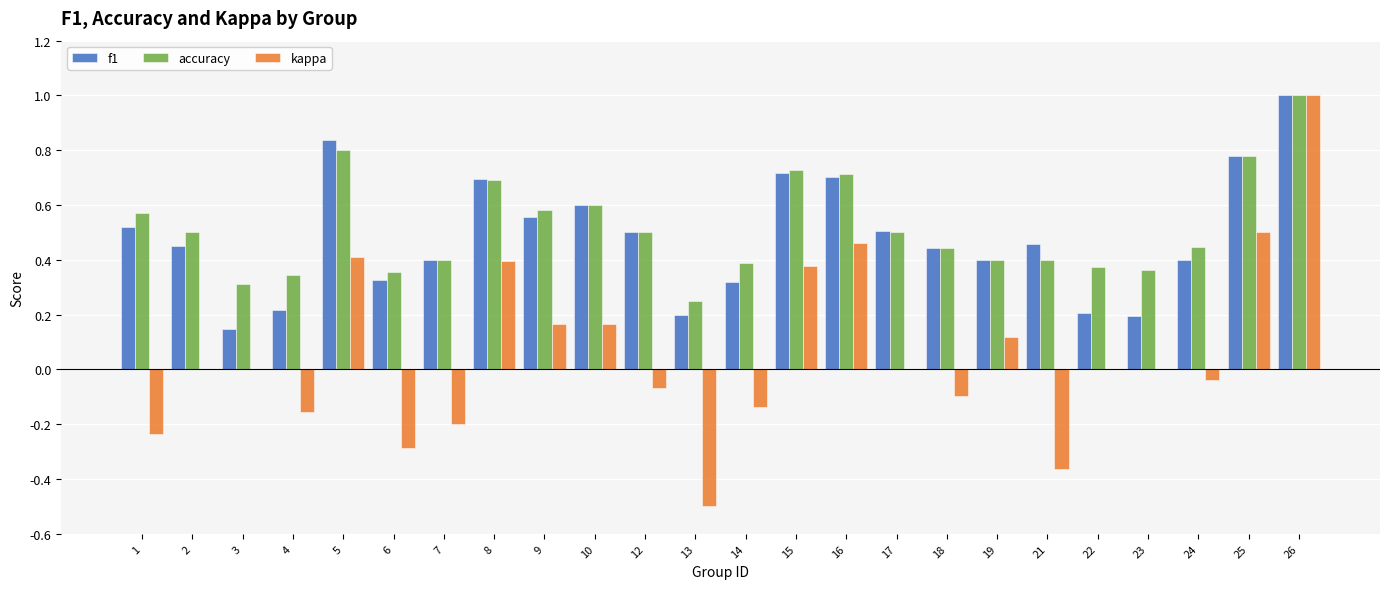

How many groups of bars are there?

24